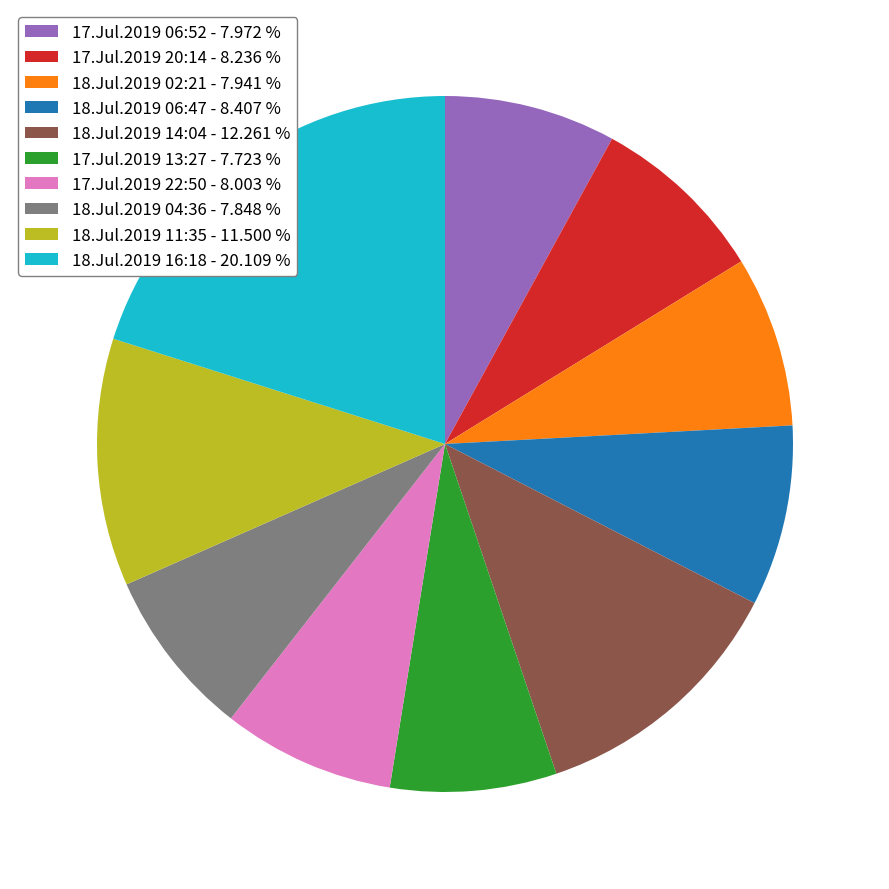

The 17.Jul.2019 20:14 slice represents 21% of the pie. True or false?

False